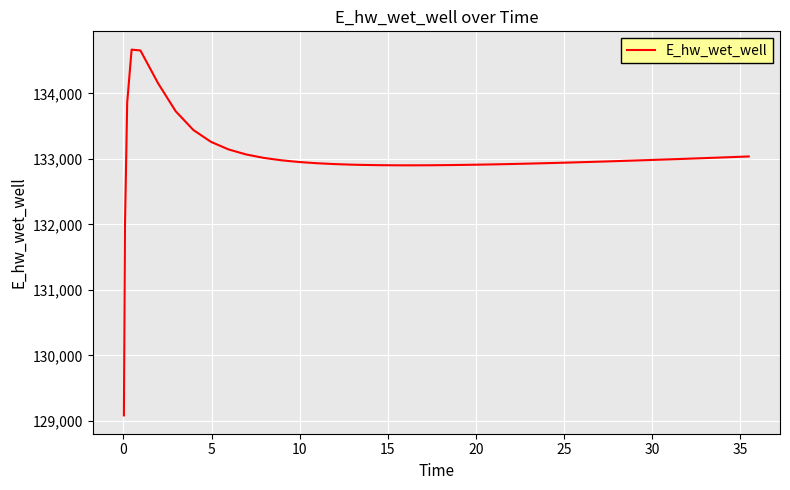

What is the greatest value displayed?

134668.1